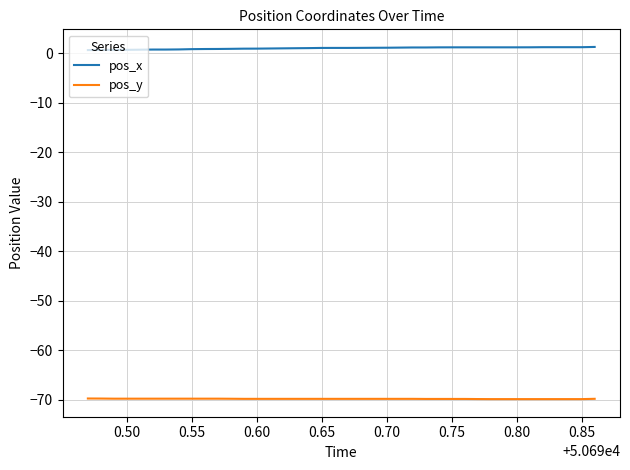

Which series has the largest total across all categories?

pos_x